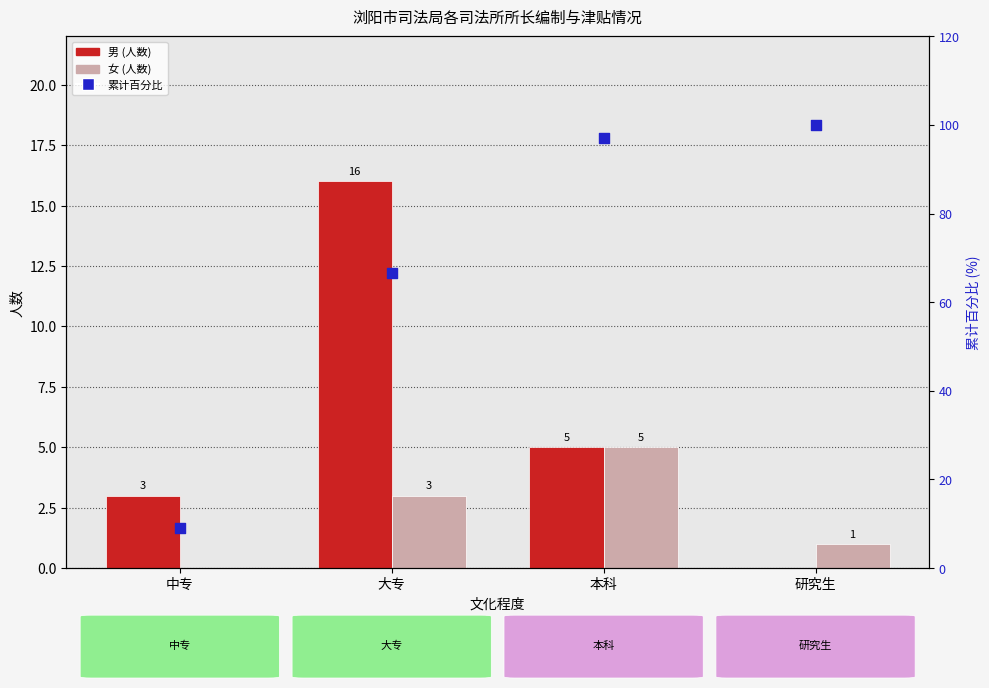

What are all the series names shown in the legend?

男, 女, 累计百分比